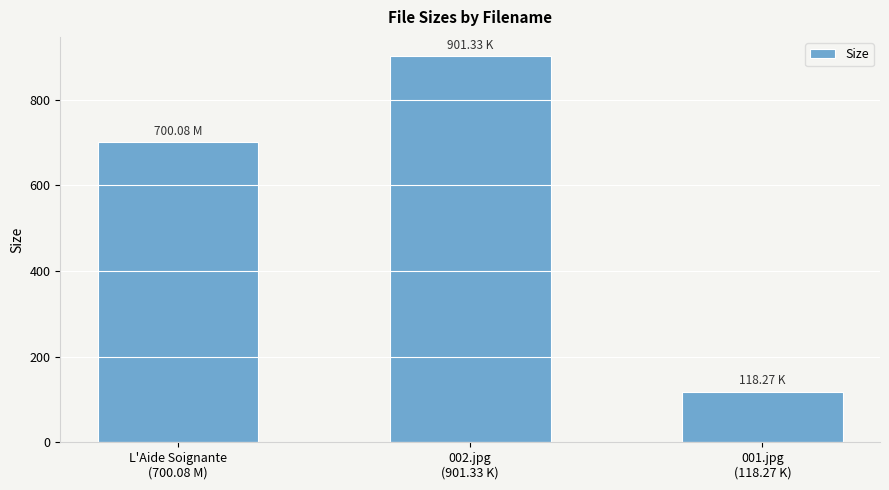

Reading left to right, transcribe all the data shown in this chart.

700.1	901.3	118.3